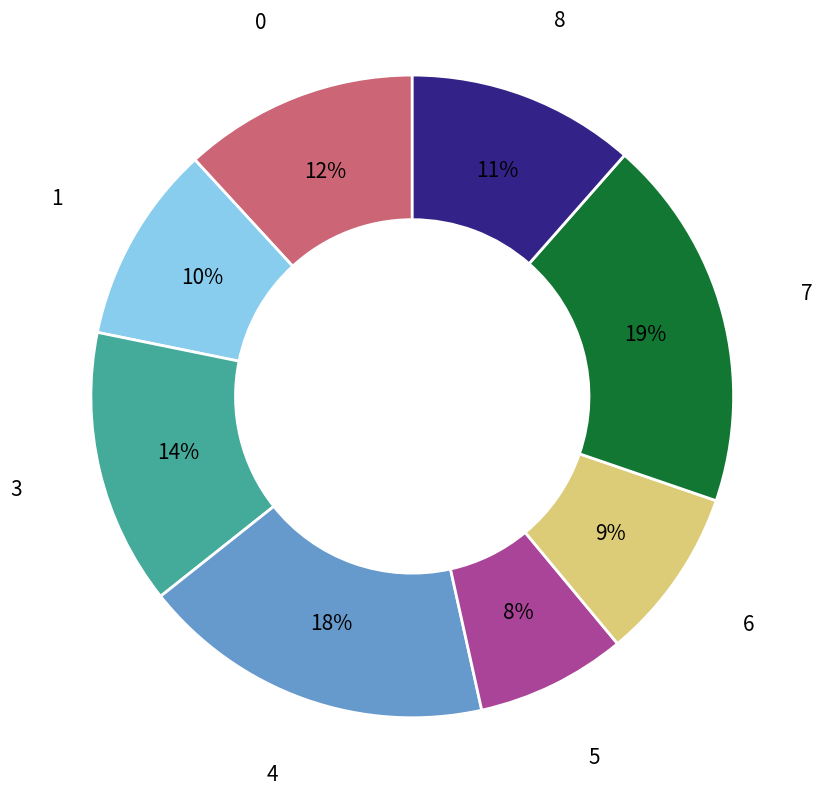

To the nearest percent, what is the average slice percentage?

12%